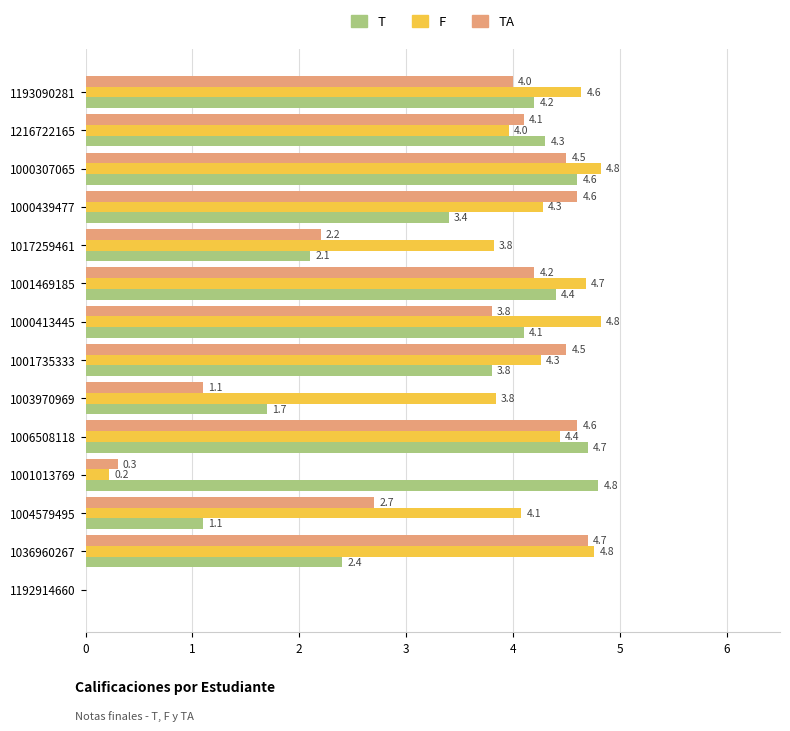

Is it true that F equals 2.3 at 1001735333?

False